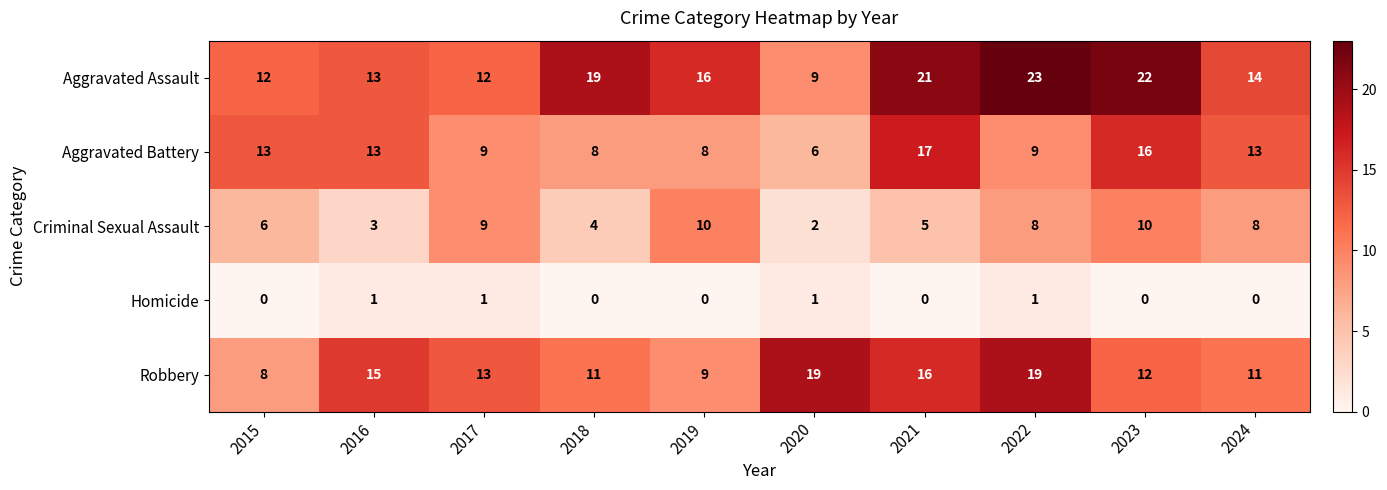

What is the difference between the maximum and minimum values in the Robbery series?

11